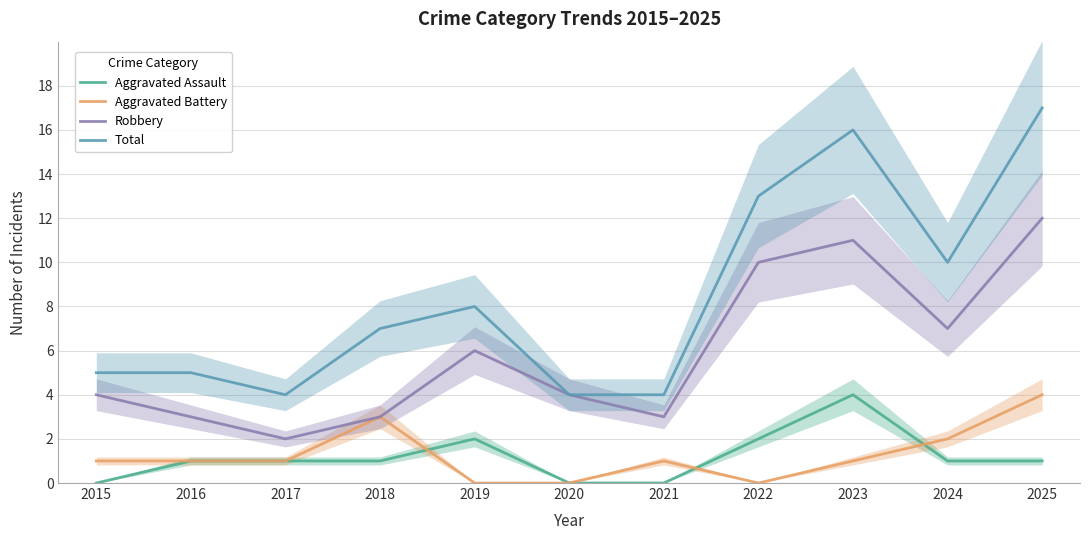

Count the Aggravated Assault values in the range 0 to 2.

10